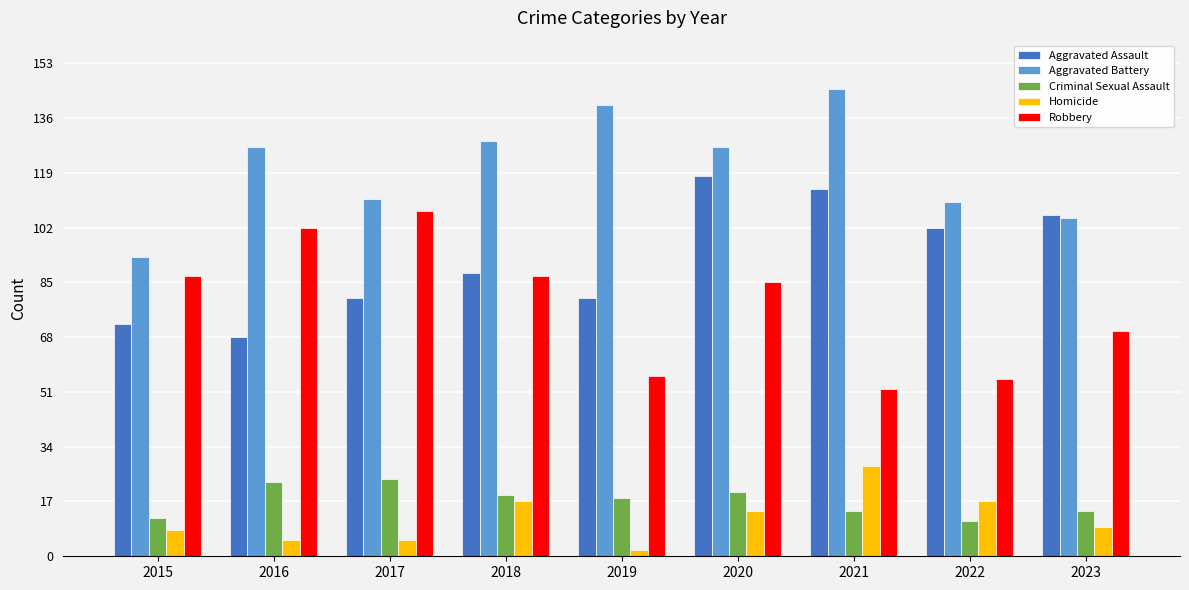

Which category has the highest value in the Aggravated Assault series?

2020